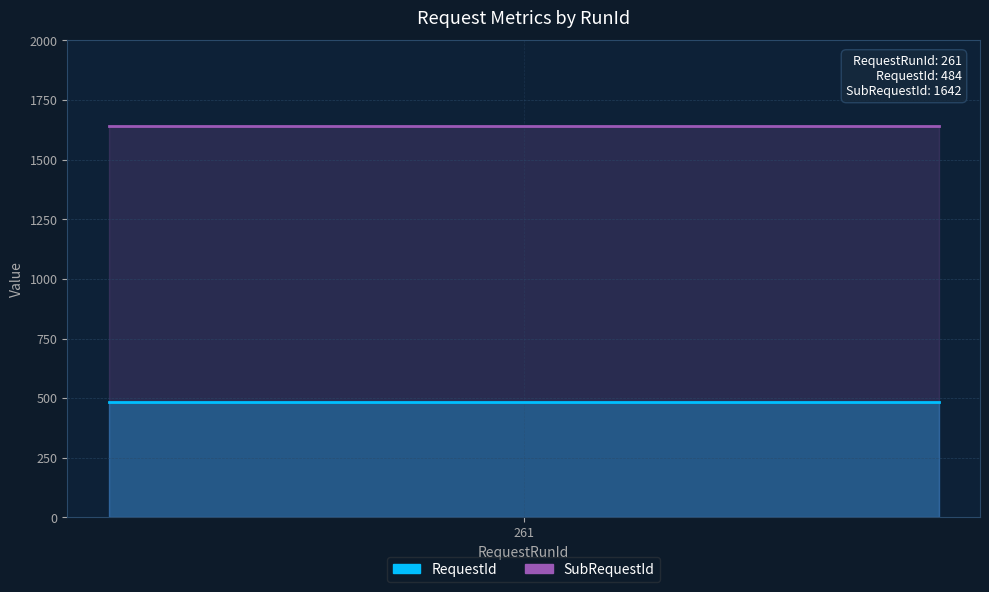

What is the maximum value shown in the chart?

1642